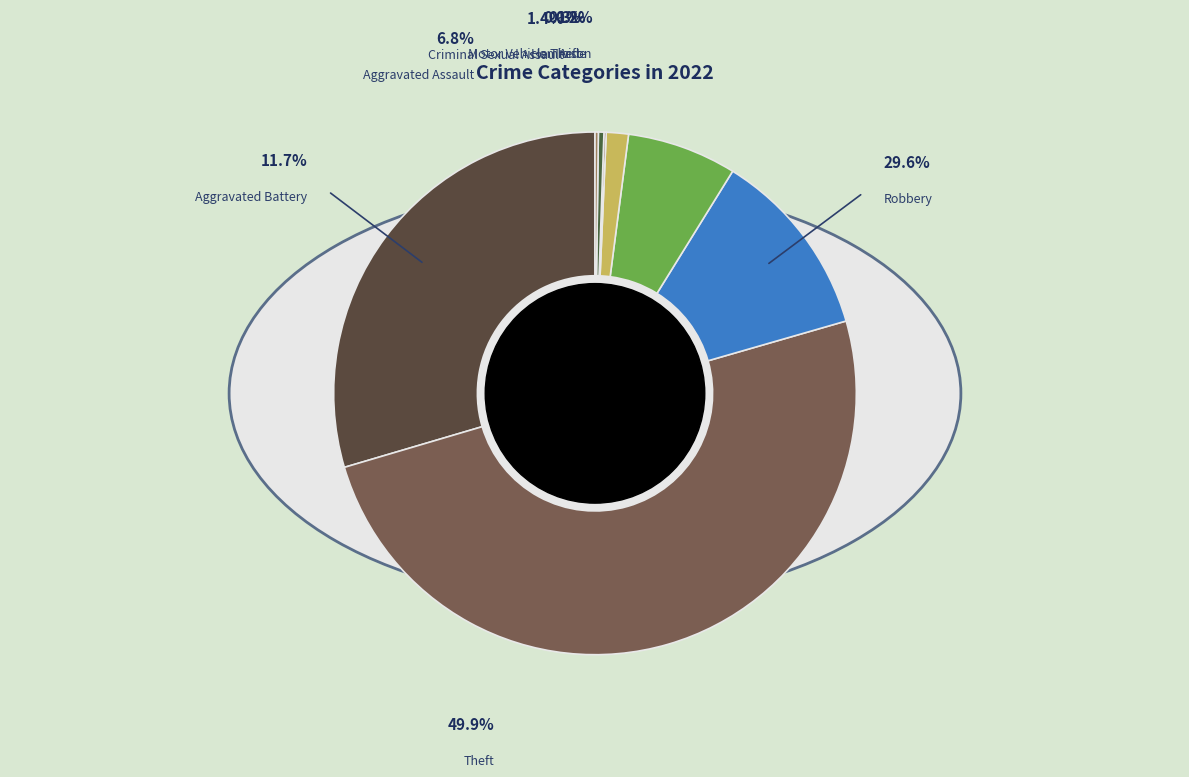

Combined, do Robbery and Aggravated Assault account for over 50%?

No